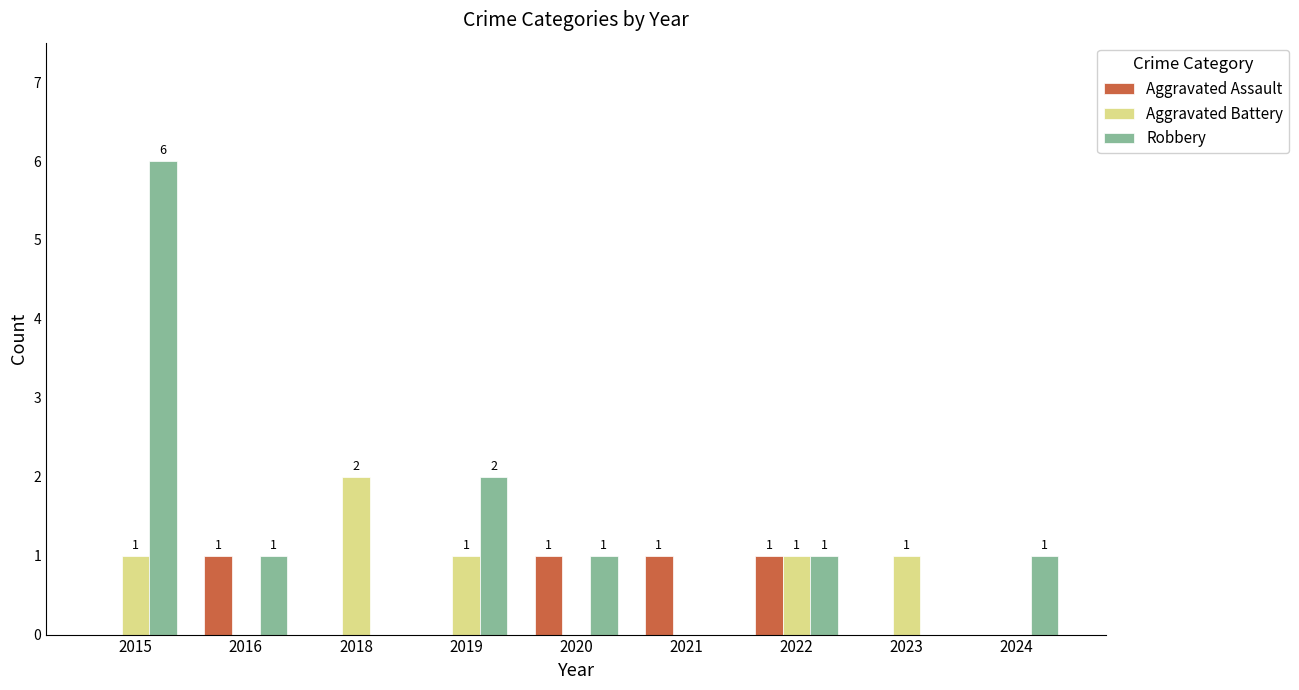

How many groups of bars are there?

9